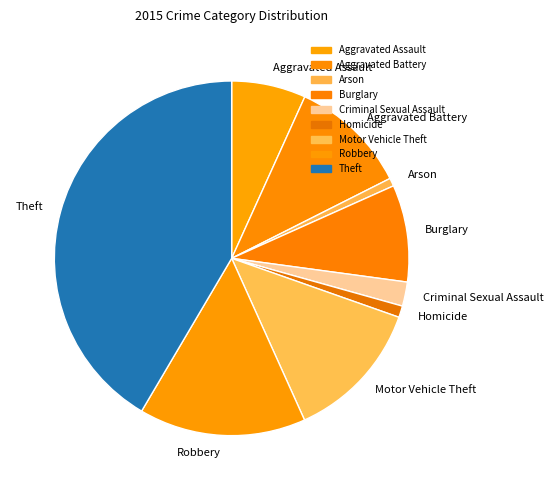

Which slice is the largest?

Theft